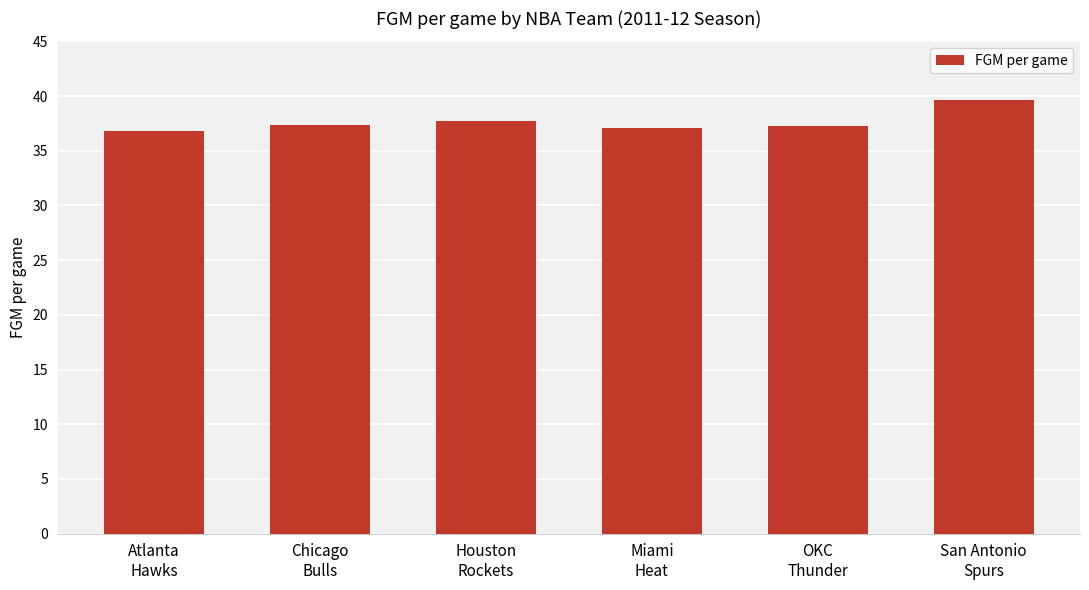

What is the change in value from Atlanta
Hawks to OKC
Thunder?

+0.5